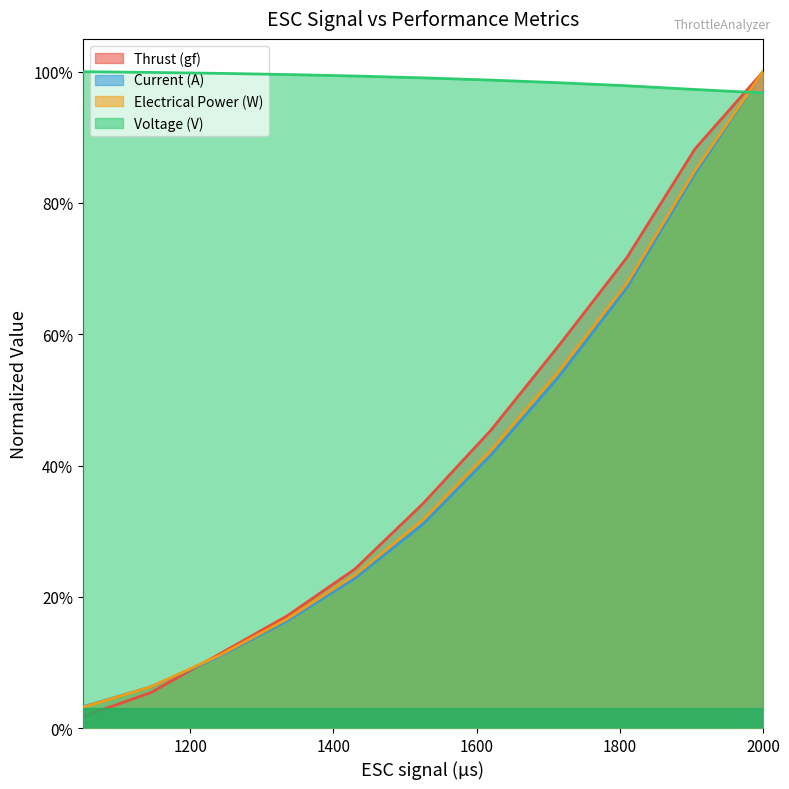

Where is Thrust (gf) nearest to the value 0?

1050